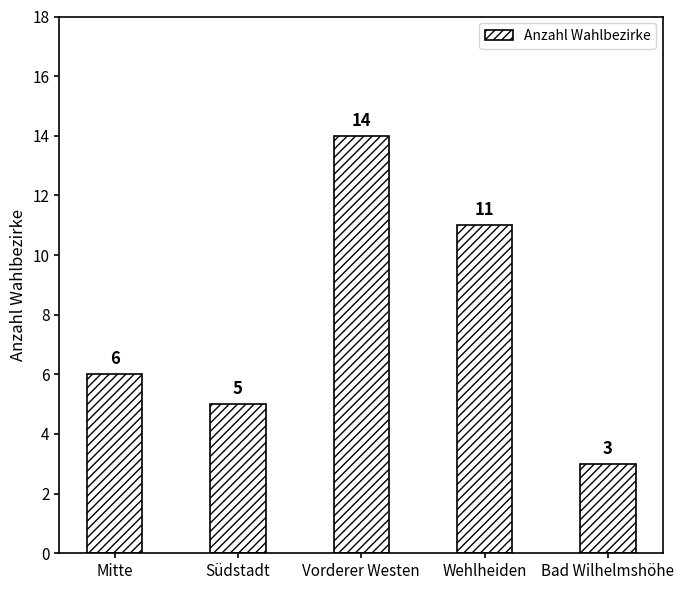

Does the chart contain any negative values?

No